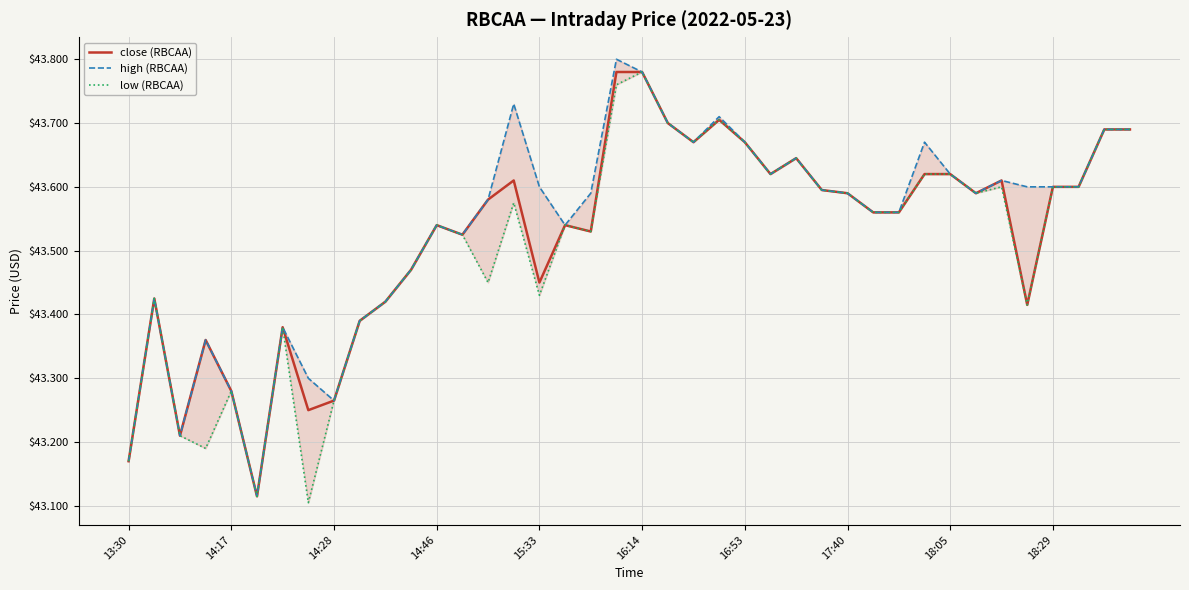

True or false: close (RBCAA) has a value of 23.2 at 14:46.

False